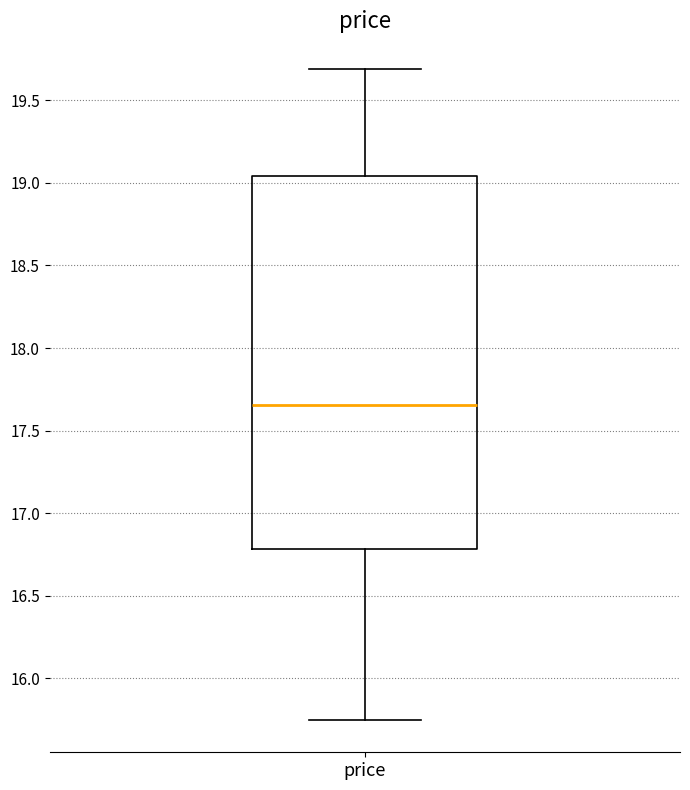

Where does the lower whisker of the box for price end on the y-axis? The values are not printed on the chart, so give them approximately, as read against the axis.

15.75